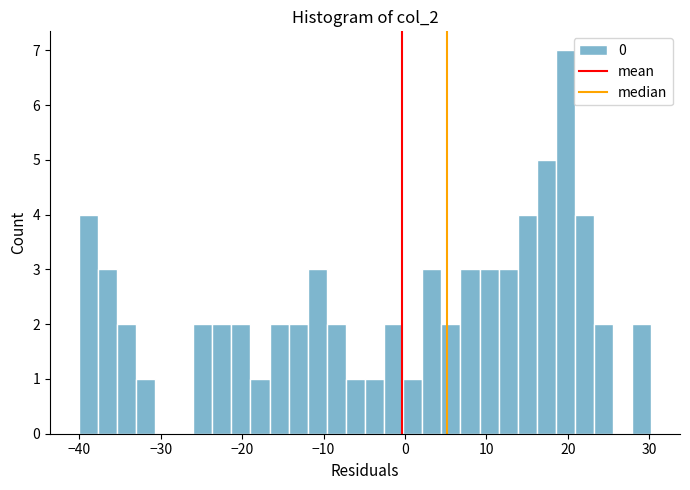

Read against the x-axis, roughly where is the centre of the tallest bar?

20